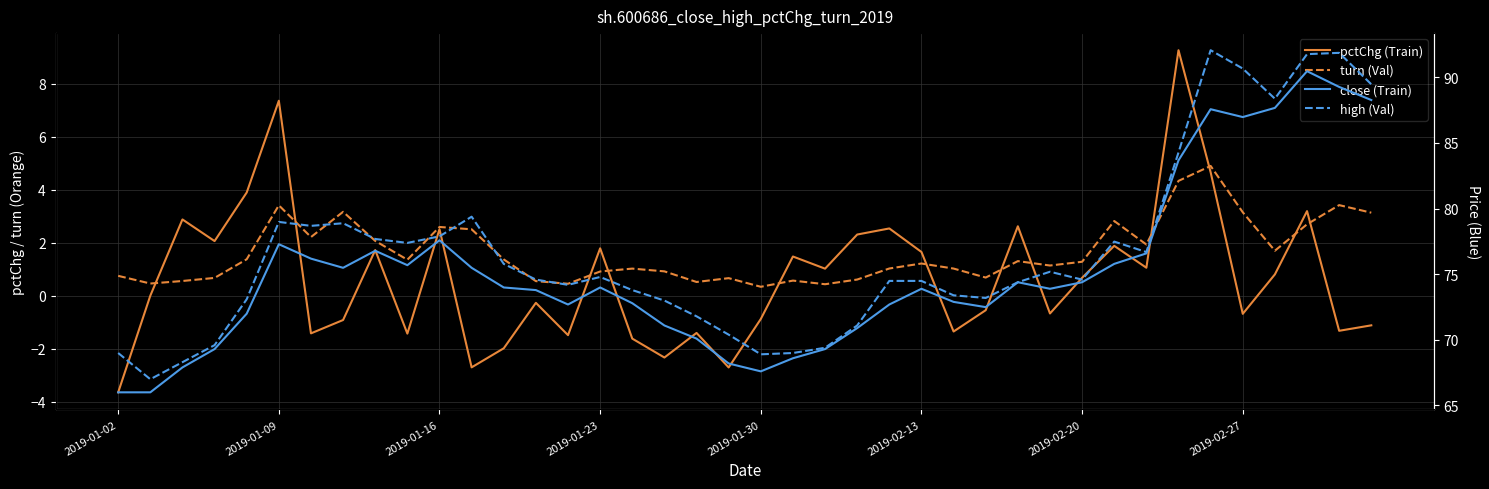

How many interior local valleys does the pctChg (Train) series have?

13